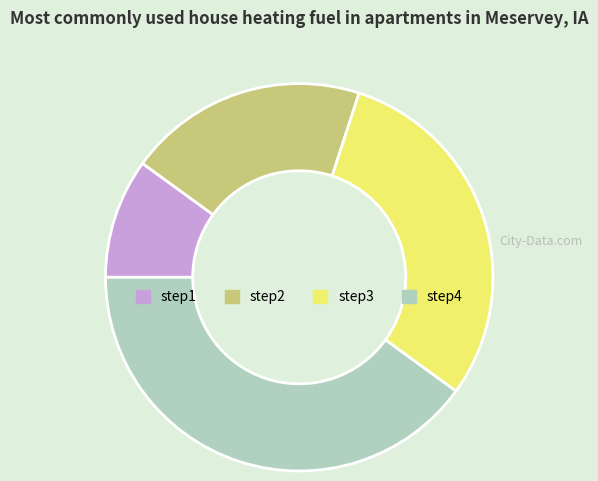

What is the smallest slice in the pie chart?

step1